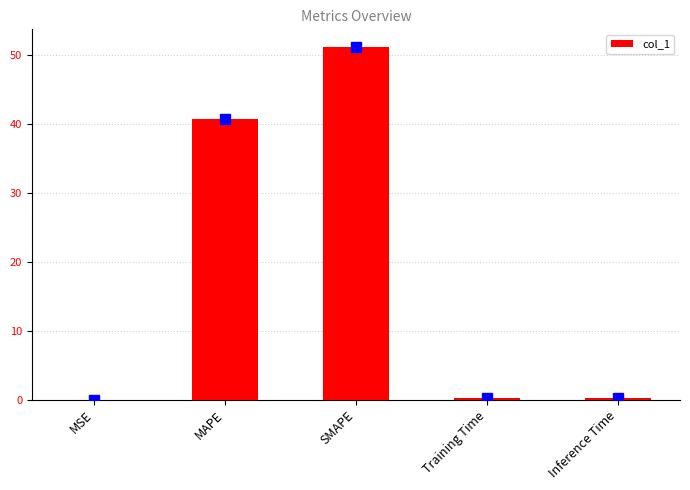

Read the value at SMAPE.

51.1